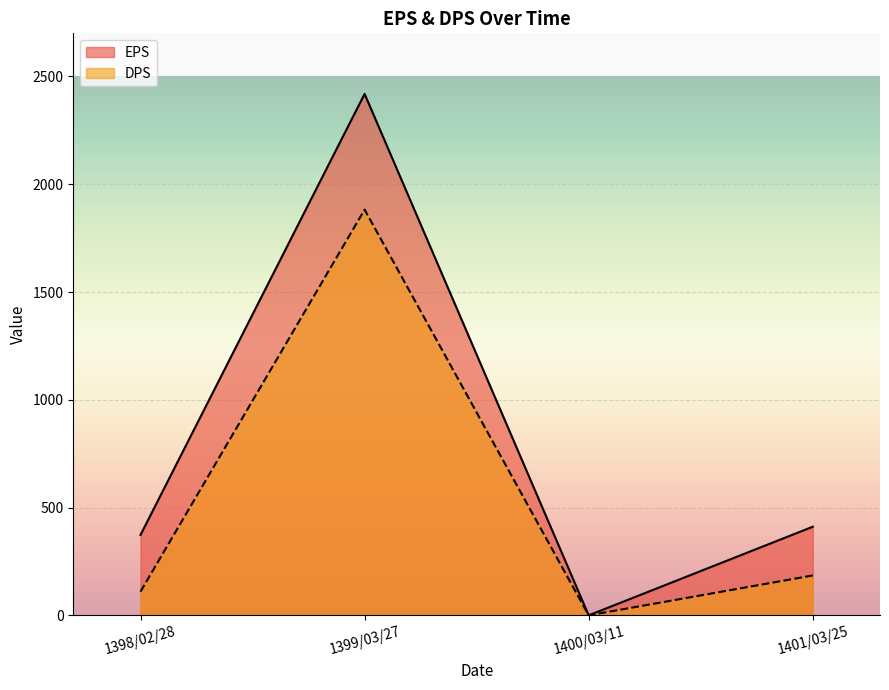

True or false: EPS has a value of 373 at 1398/02/28.

True